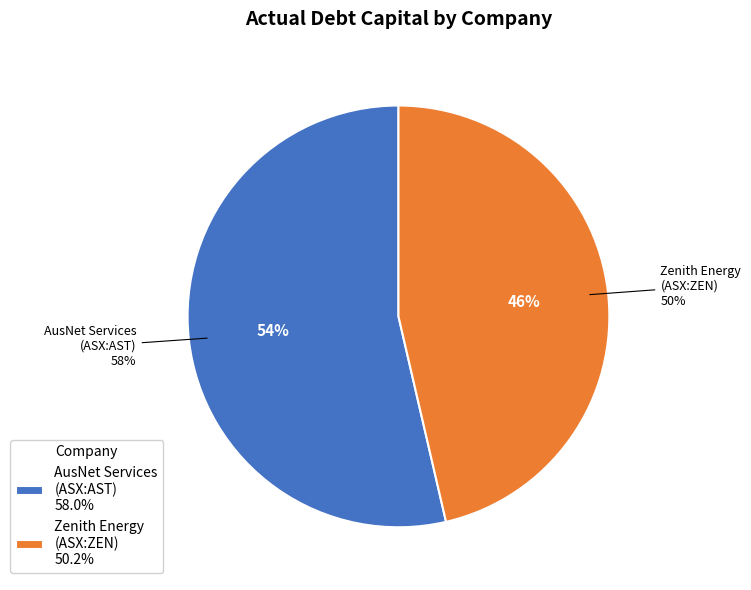

What is the largest slice in the pie chart?

AusNet Services Ltd (ASX:AST)